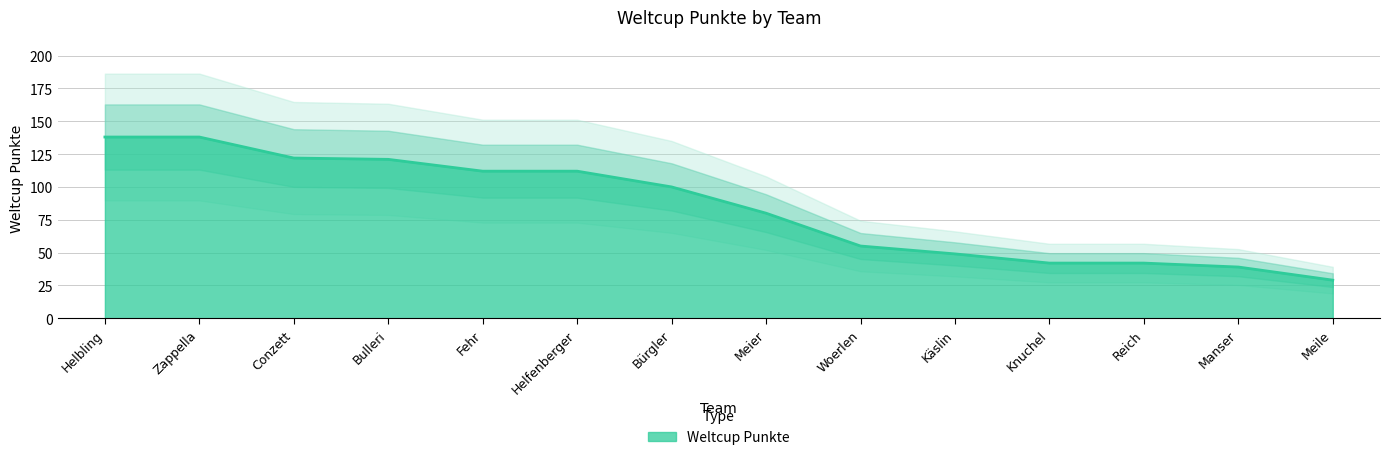

Where is the data nearest to the value 83?

Meier